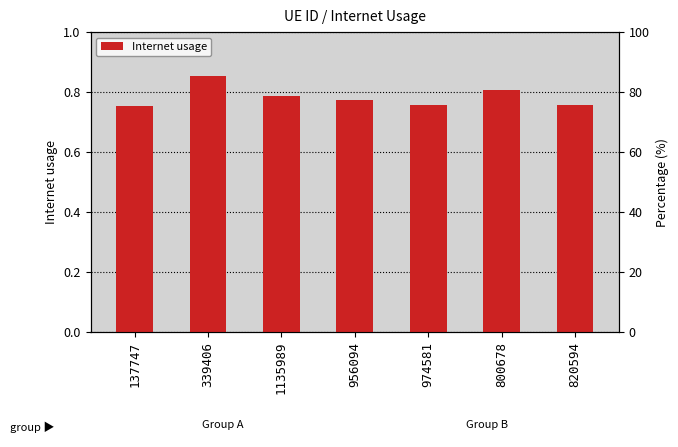

Reading left to right, transcribe all the data shown in this chart.

0.8	0.9	0.8	0.8	0.8	0.8	0.8